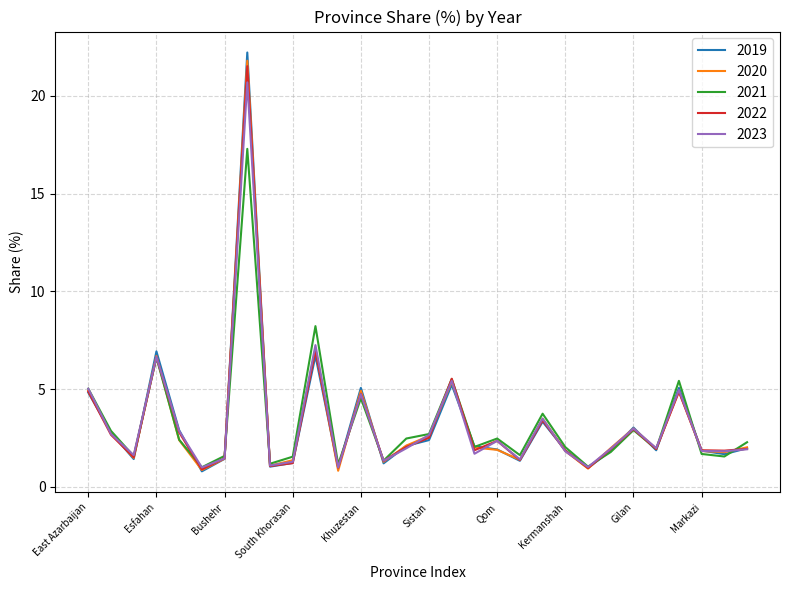

Which series has the largest range (max minus min)?

2019